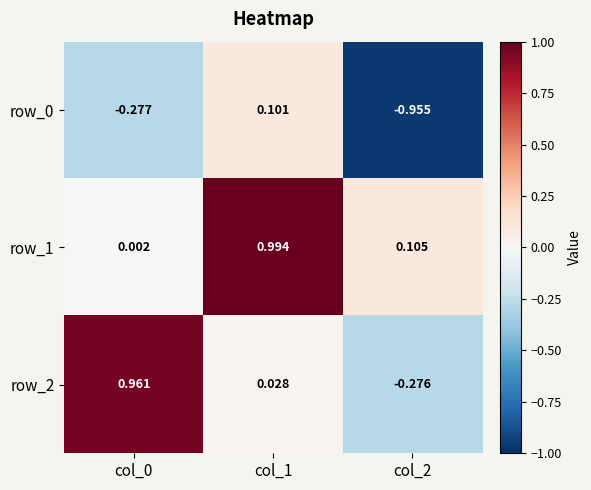

Is the value of row_0 at col_1 greater than the value of row_2 at col_1?

Yes